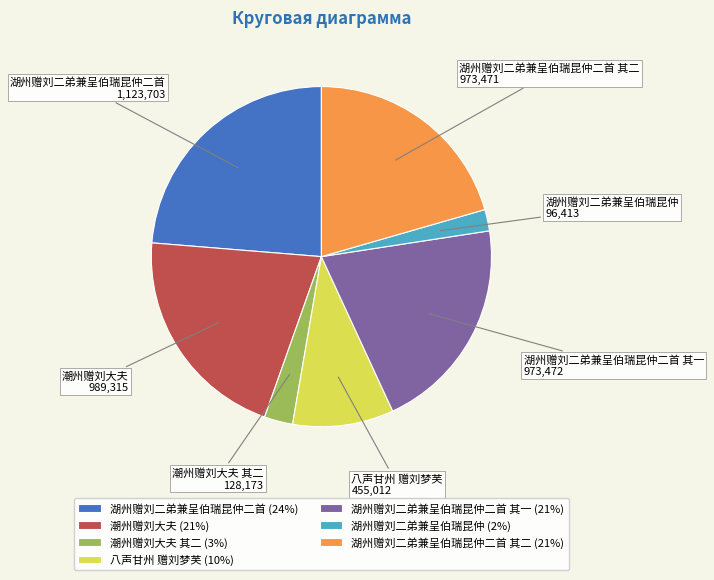

What is the smallest slice in the pie chart?

湖州赠刘二弟兼呈伯瑞昆仲